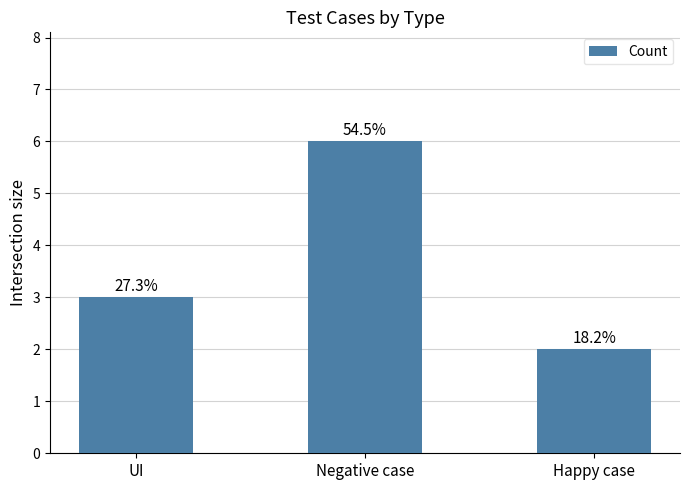

How many bars are there in total?

3